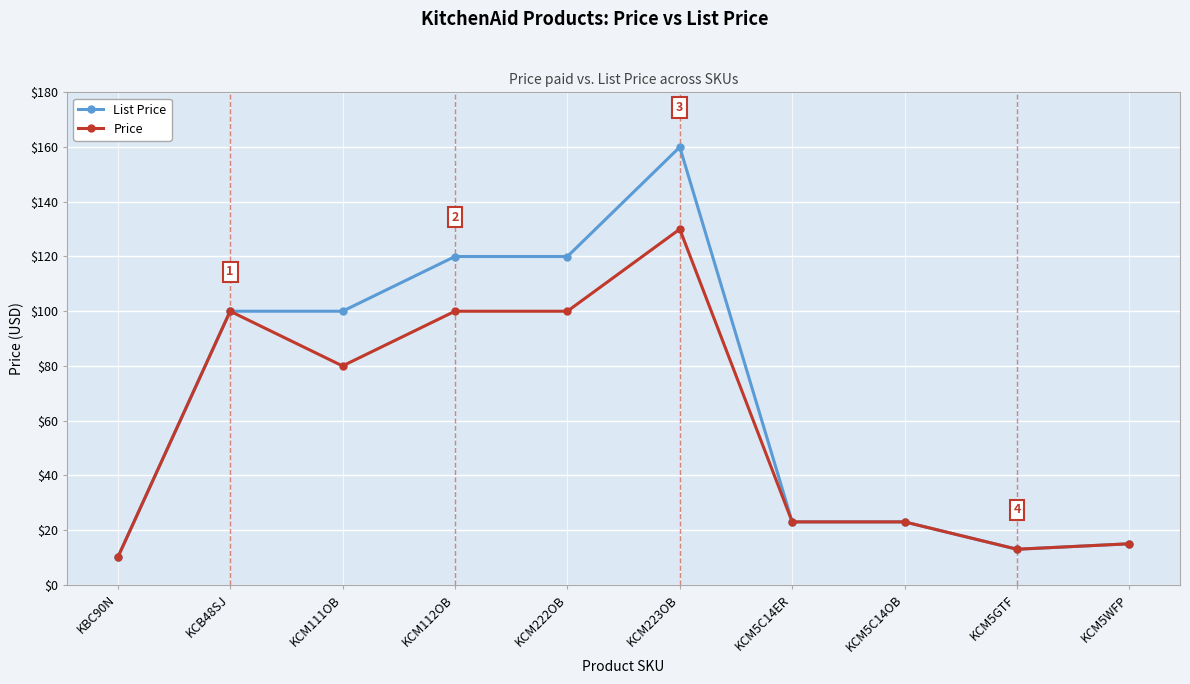

Read the List Price value at KBC90N.

10.0